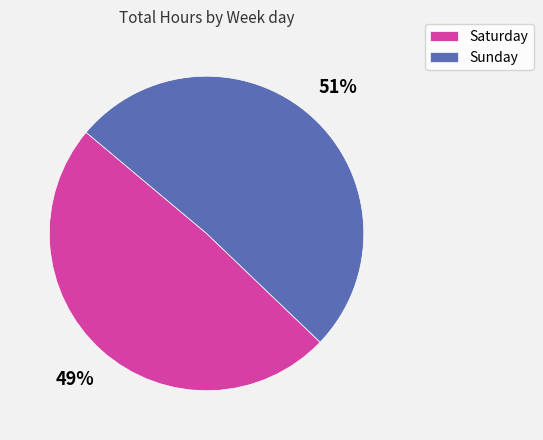

To the nearest percent, what is the combined percentage of Sunday and Saturday?

100%